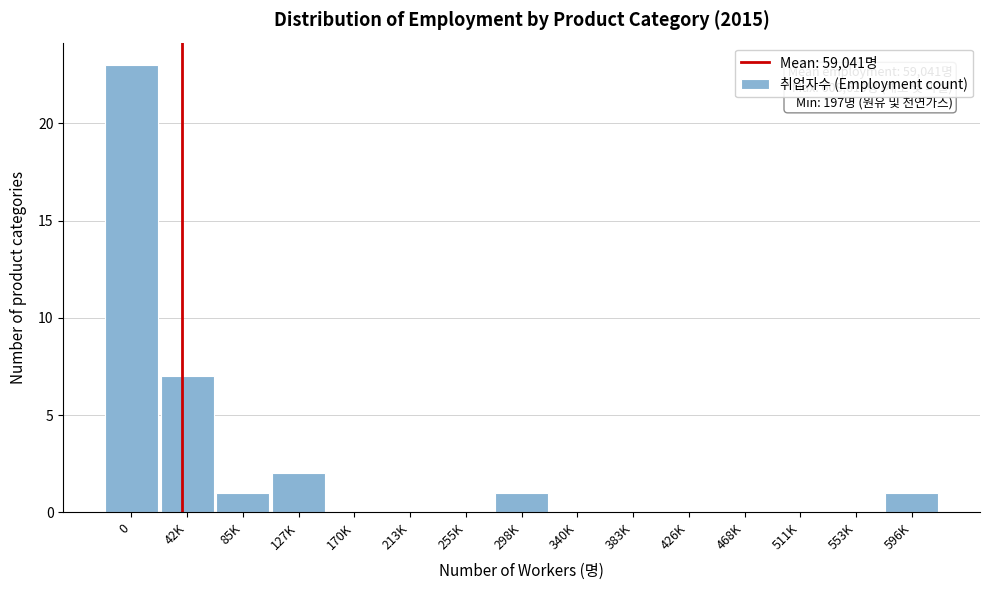

Reading right to left, list all the values displayed in this chart.

596K=1	553K=0	511K=0	468K=0	426K=0	383K=0	340K=0	298K=1	255K=0	213K=0	170K=0	127K=2	85K=1	42K=7	0=23